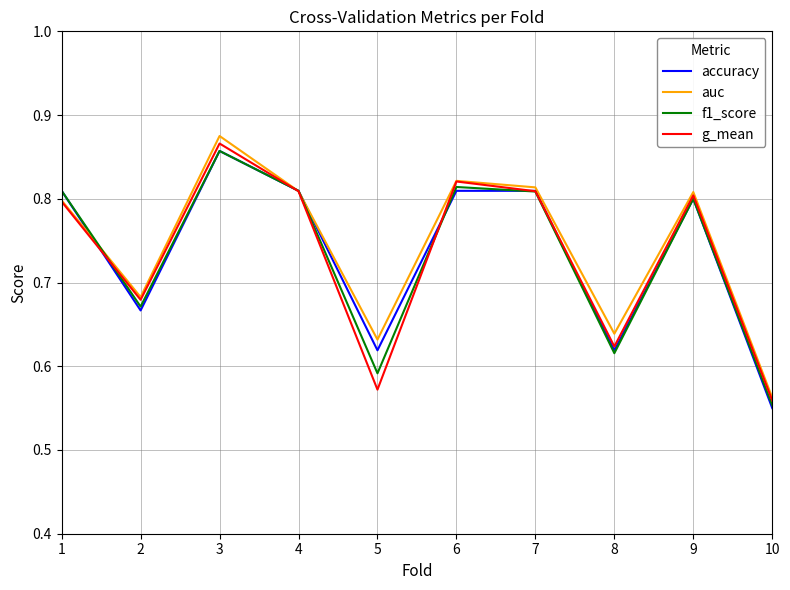

Is this an area chart (filled region under the line)?

No